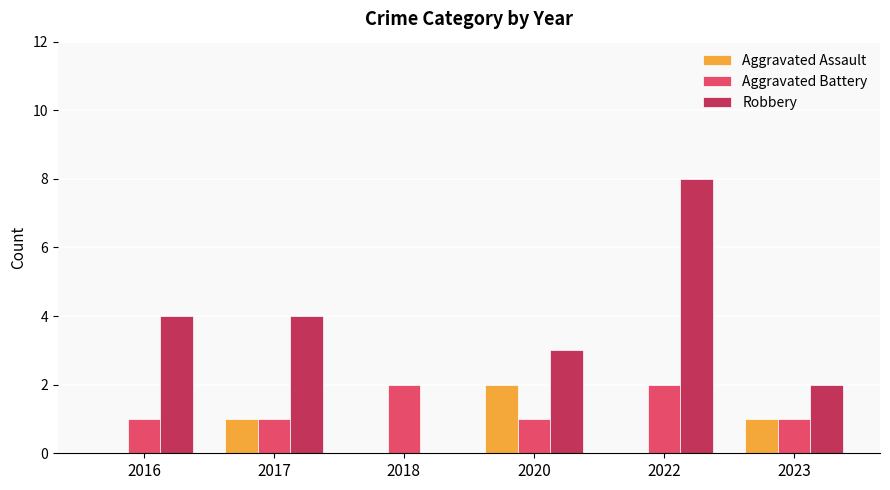

Reading left to right, what are all the values shown in this chart?

Aggravated Assault: 0	1	0	2	0	1
Aggravated Battery: 1	1	2	1	2	1
Robbery: 4	4	0	3	8	2